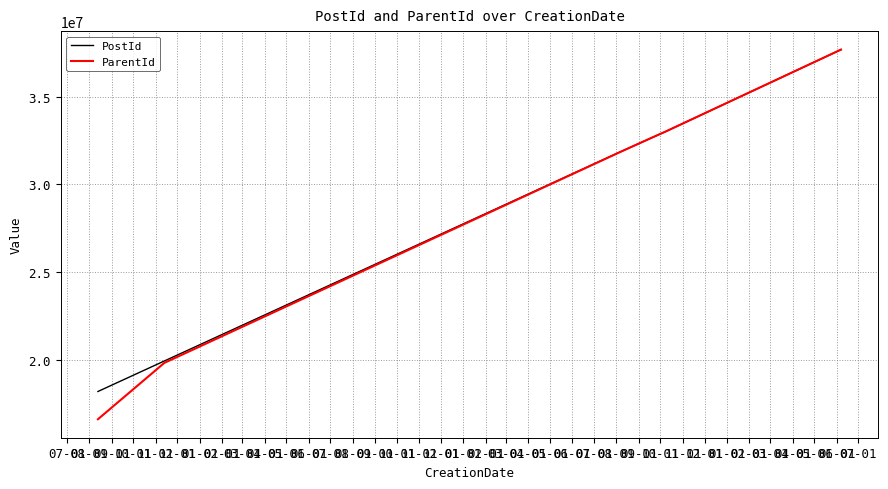

What is the highest value of the PostId series?

37685927